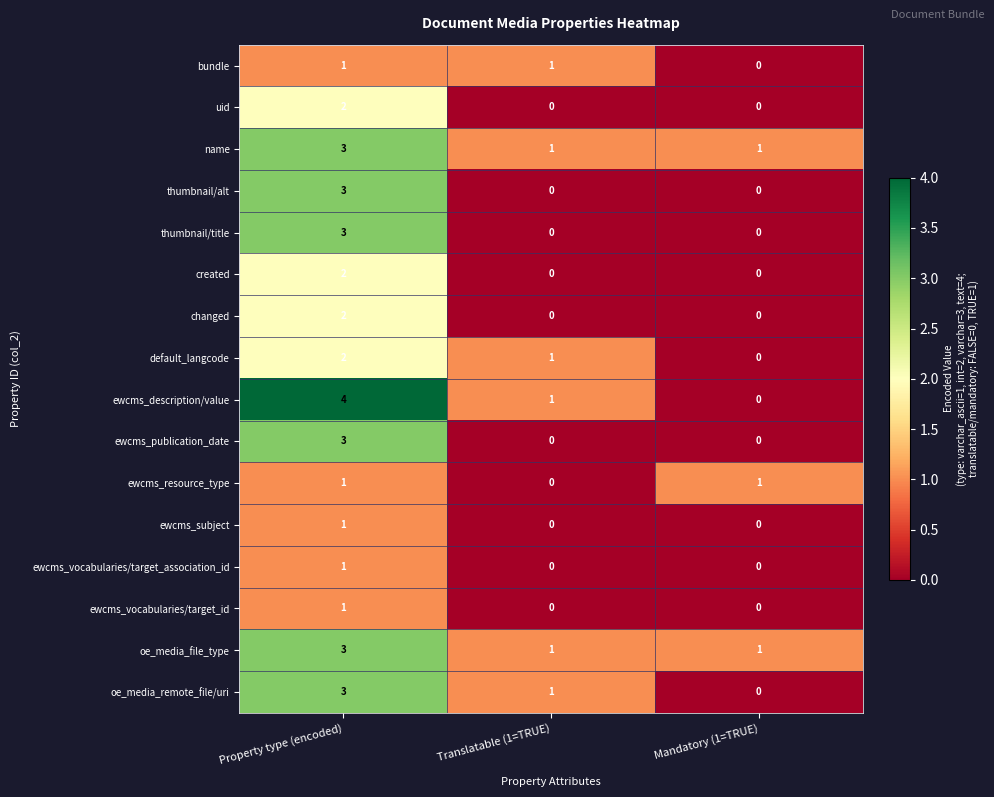

True or false: ewcms_vocabularies/target_association_id has a value of 1 at Property type (encoded).

True